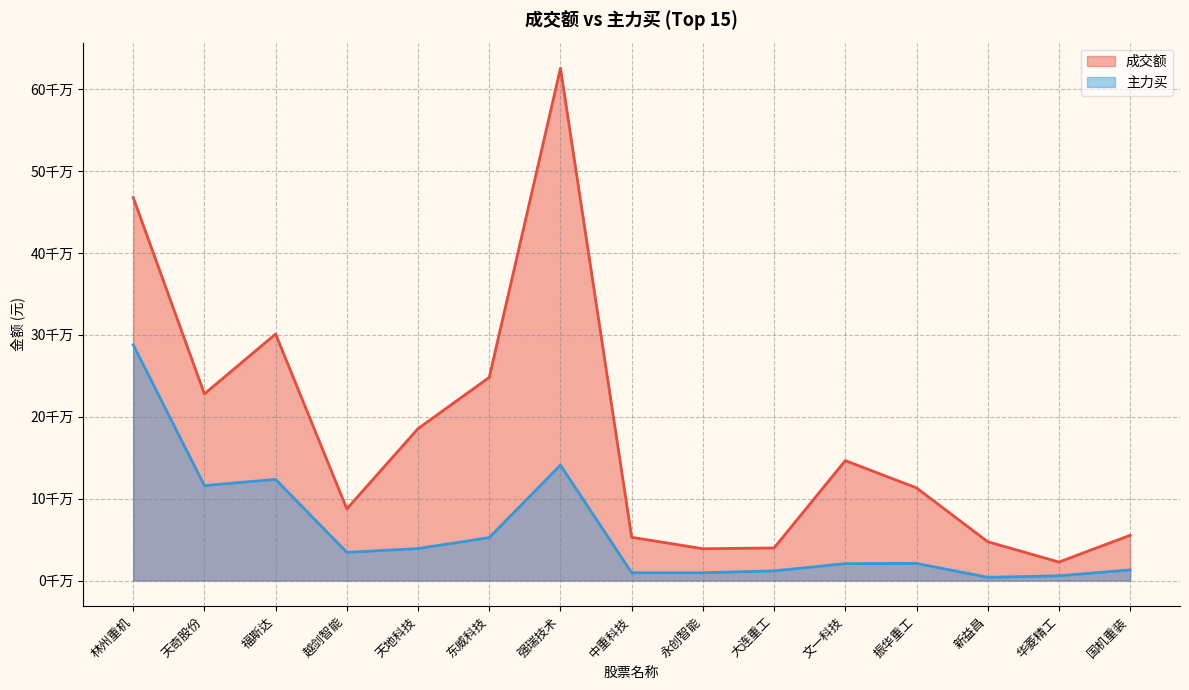

What is the greatest value displayed?

625458100